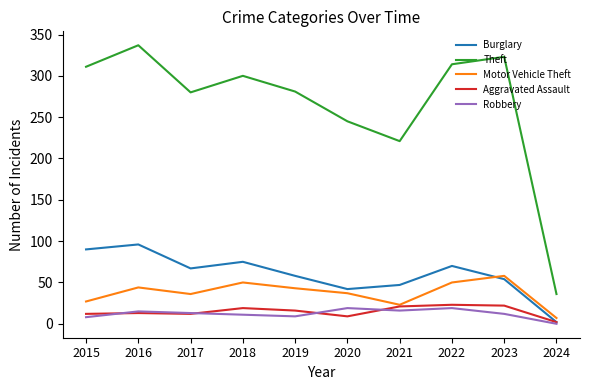

What is the difference between the Burglary values at 2017 and 2023?

13